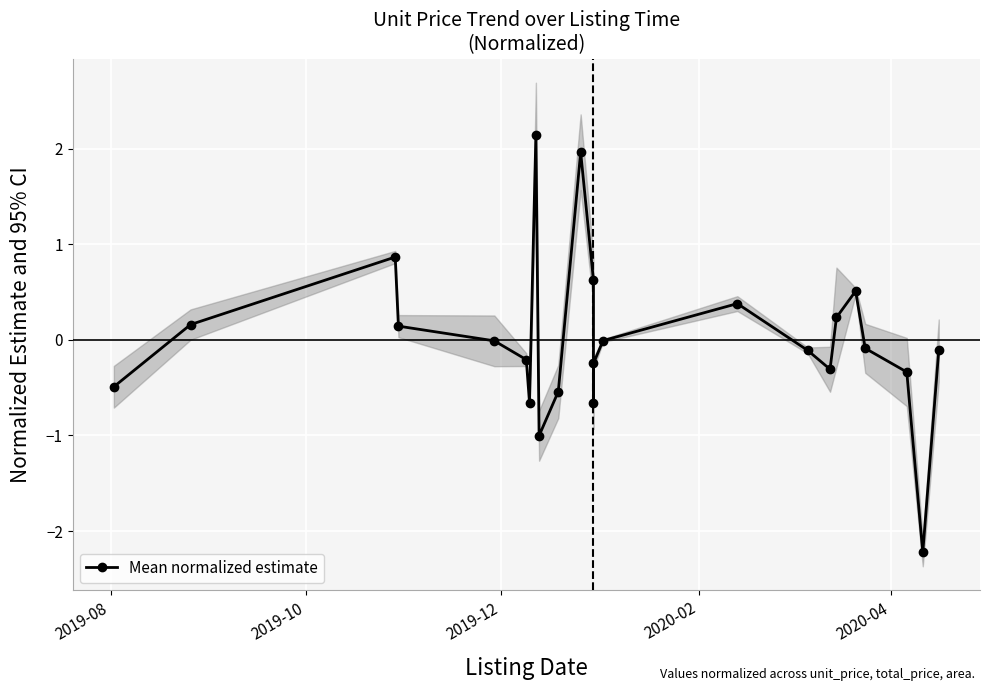

What is the value of the 4th point from the left?

0.1